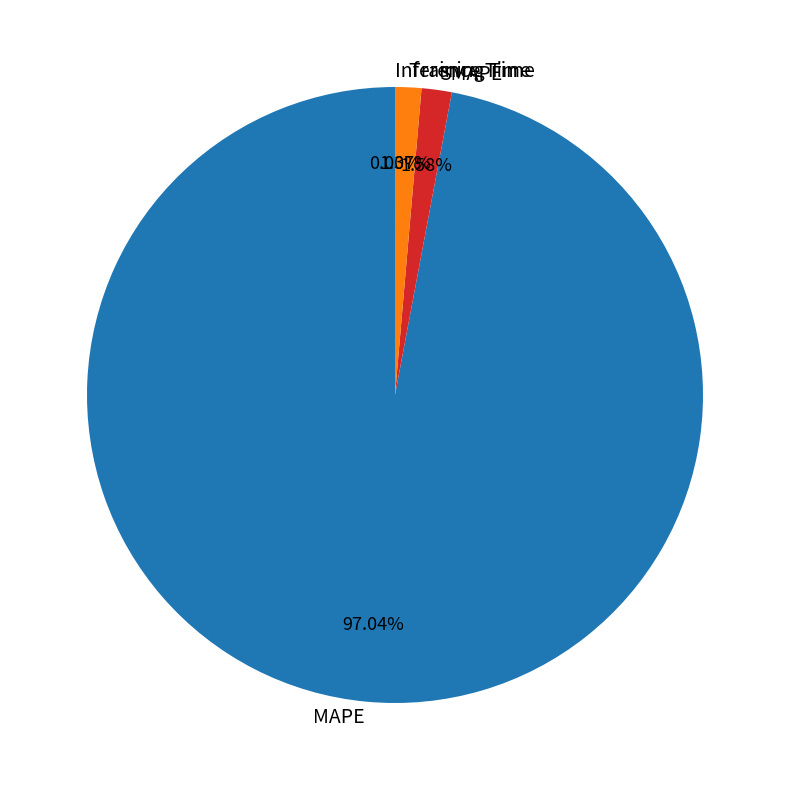

Does MAPE account for over 50% of the chart?

Yes